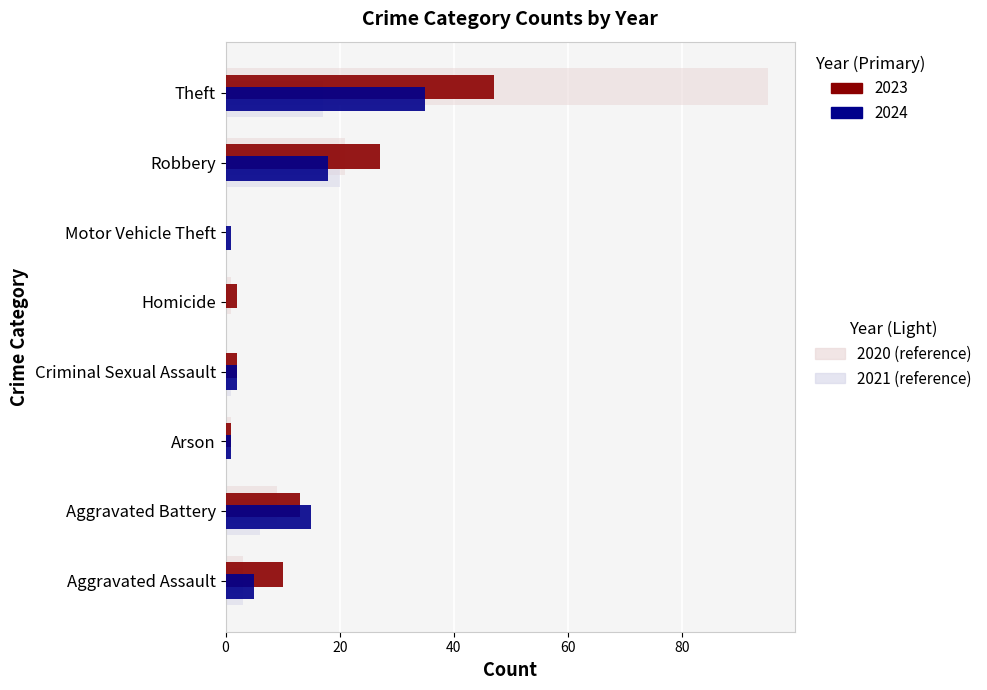

Count the number of data series in this chart.

4